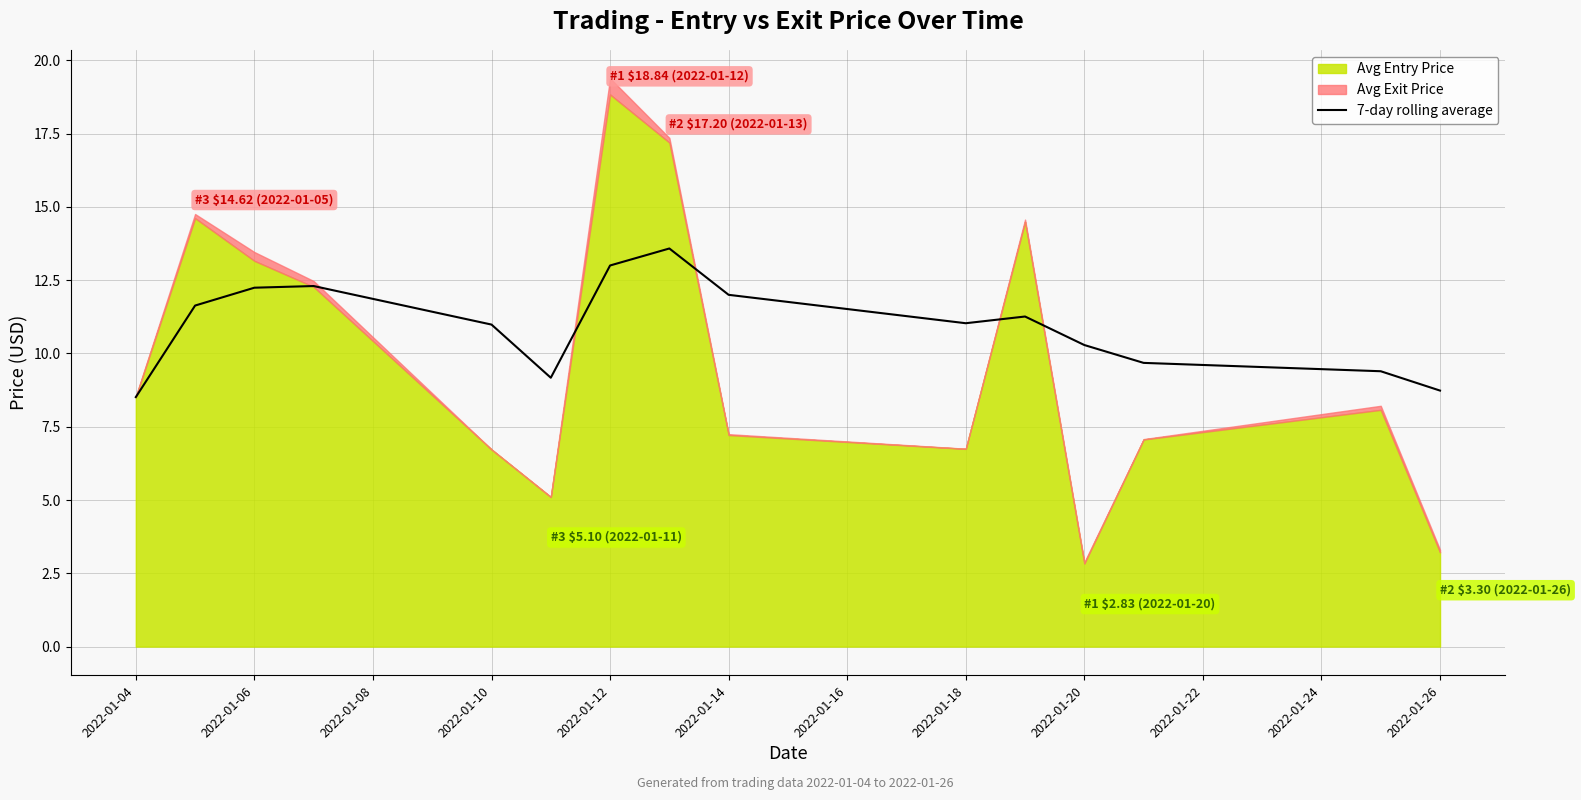

The 7-day rolling average series shows 11.0 at 2022-01-18. True or false?

True